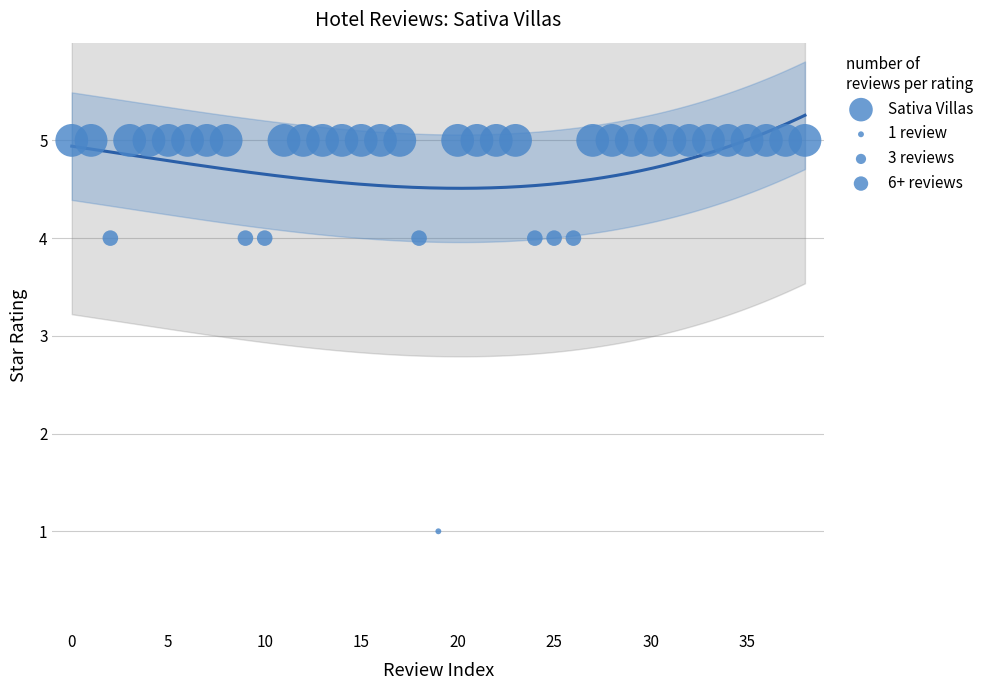

What is the range of Y values (max minus min)?

4